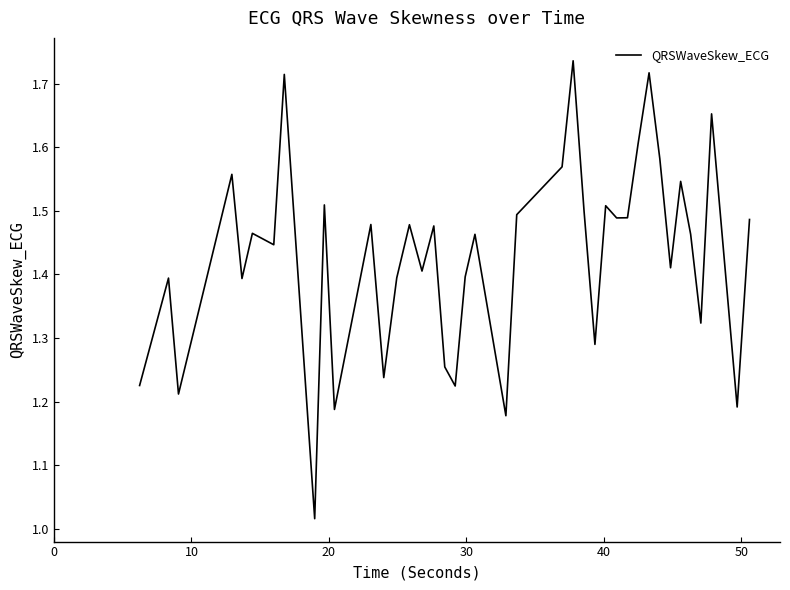

What is the difference between the maximum and minimum values?

0.7